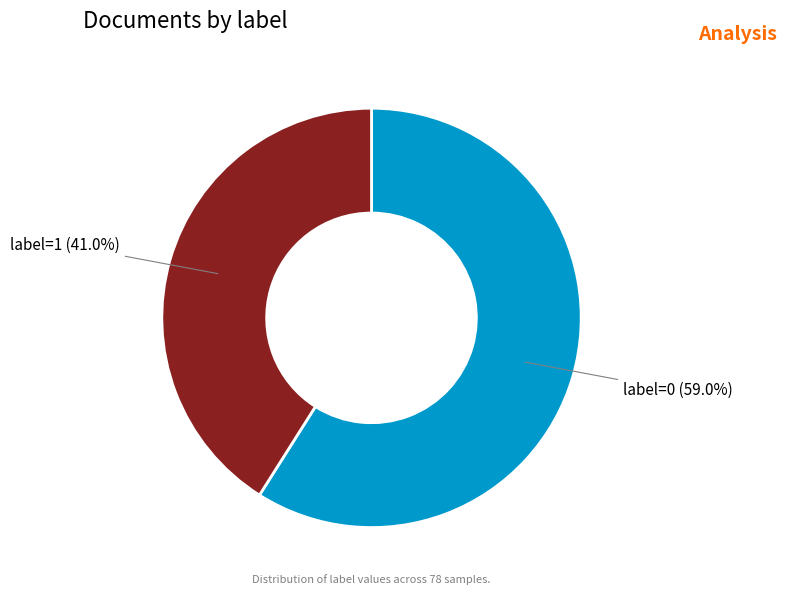

Does any single category account for the majority?

Yes